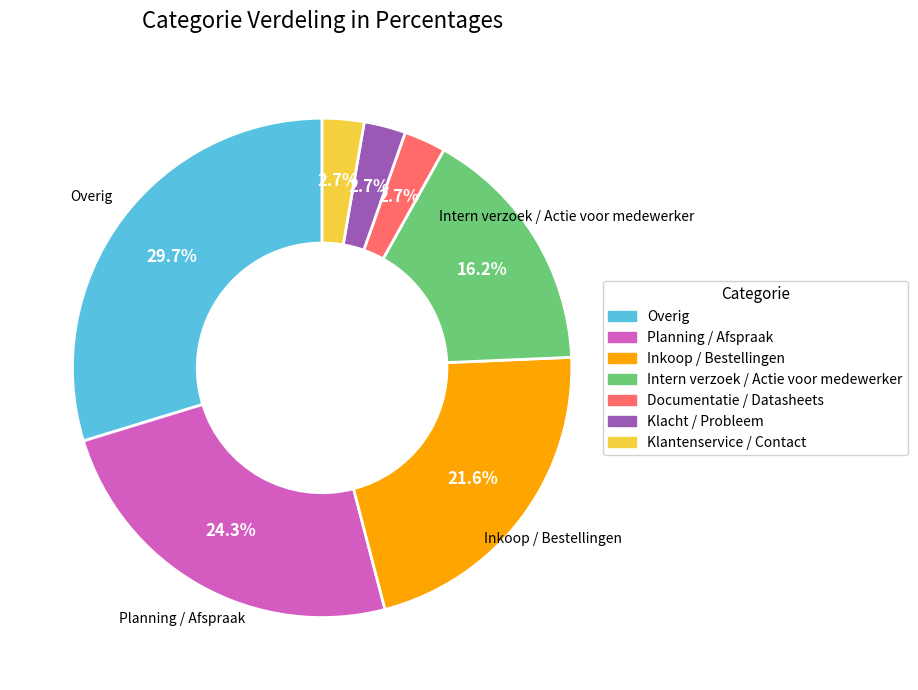

How many slices are in this pie chart?

7